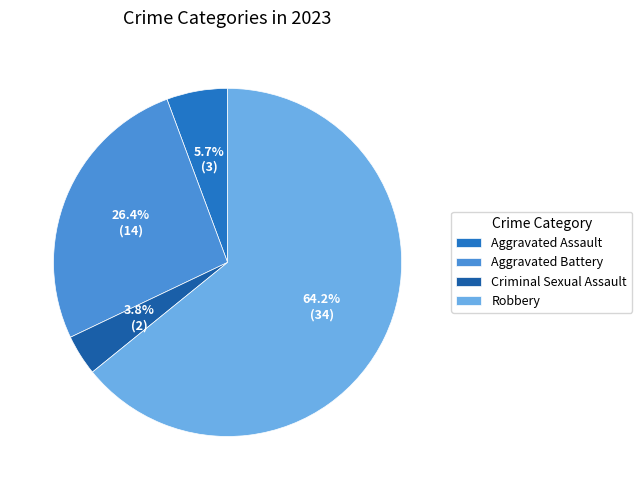

To the nearest percent, what is the difference between the largest and smallest slice percentages?

60%